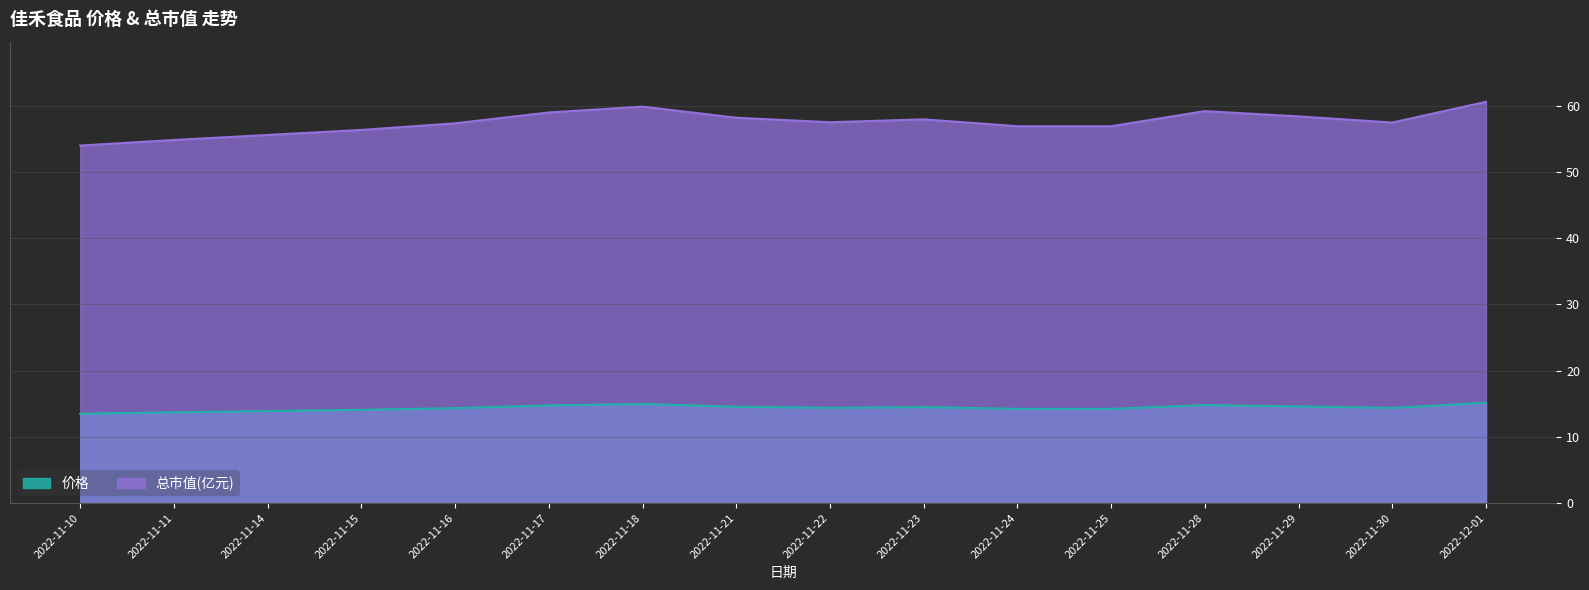

Where is the first local minimum for 价格?

2022-11-22